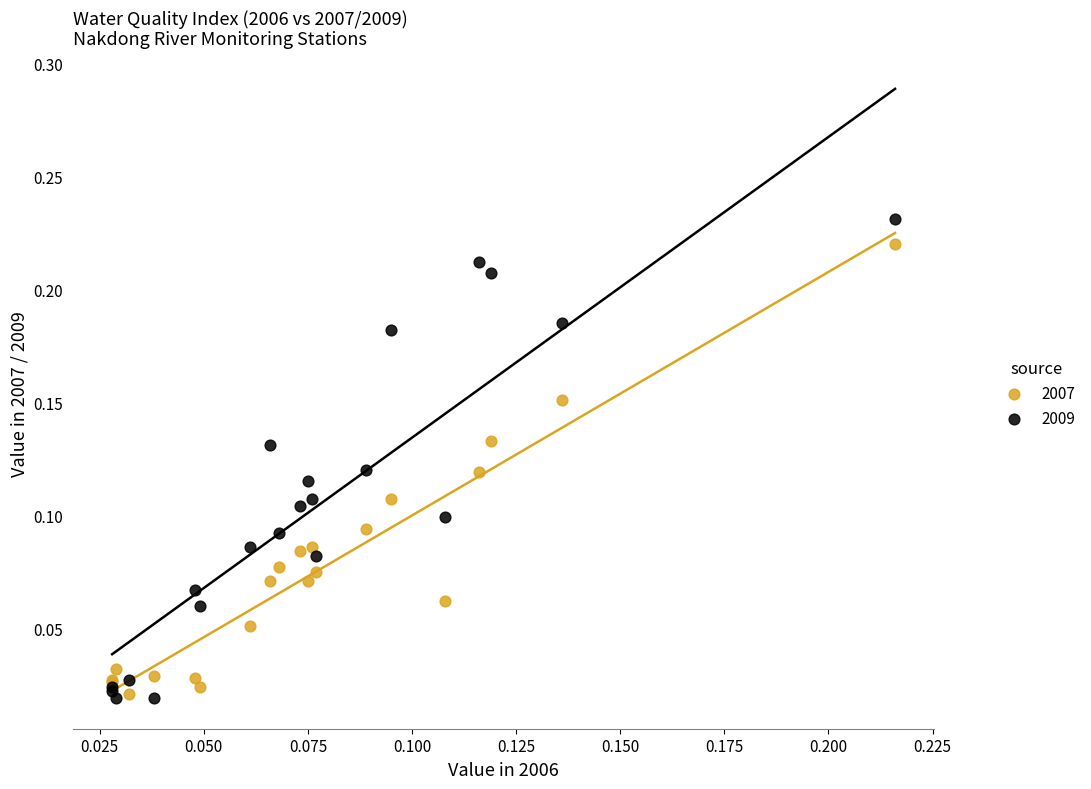

Which series reaches the maximum Y coordinate?

2009